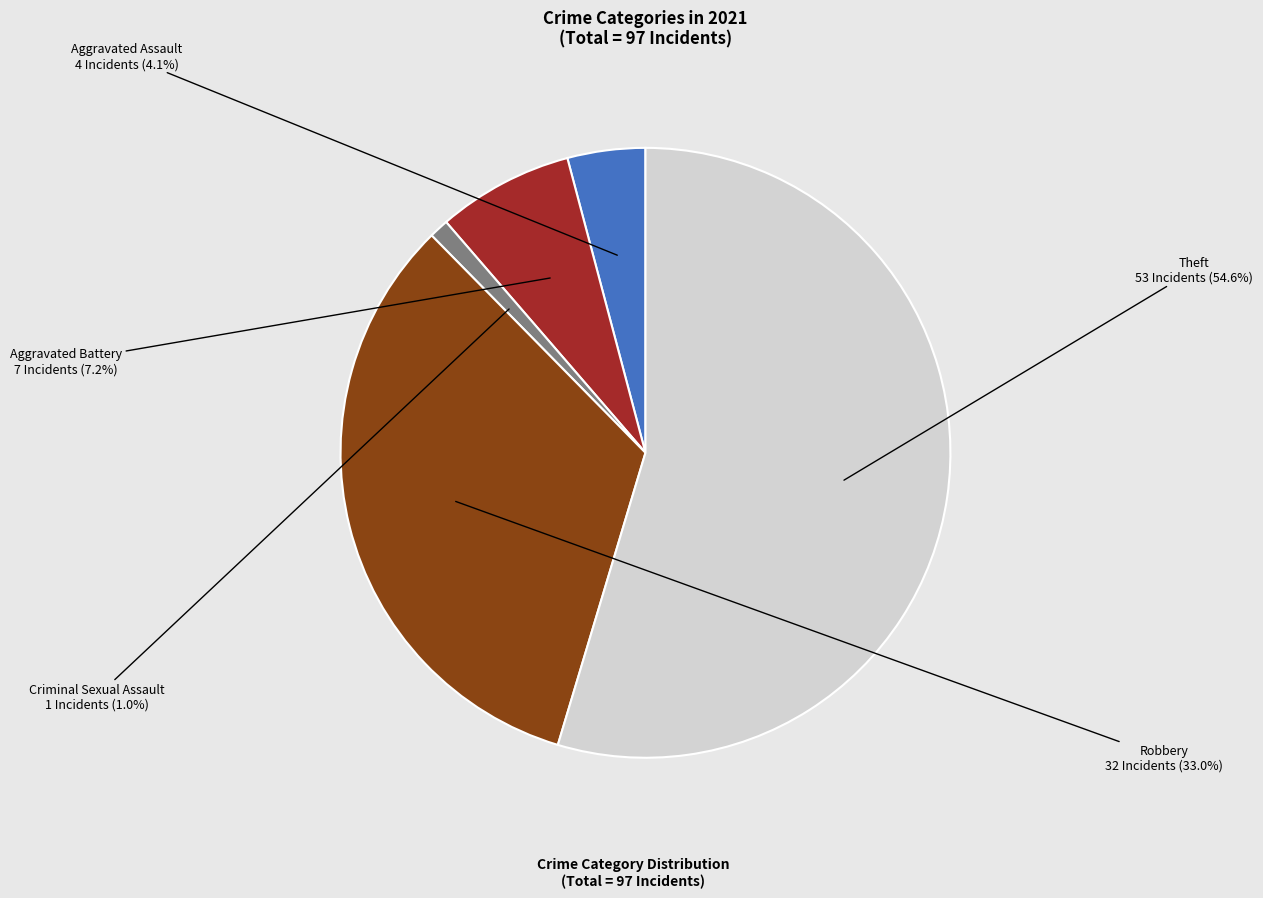

Count the number of slices in the pie.

5